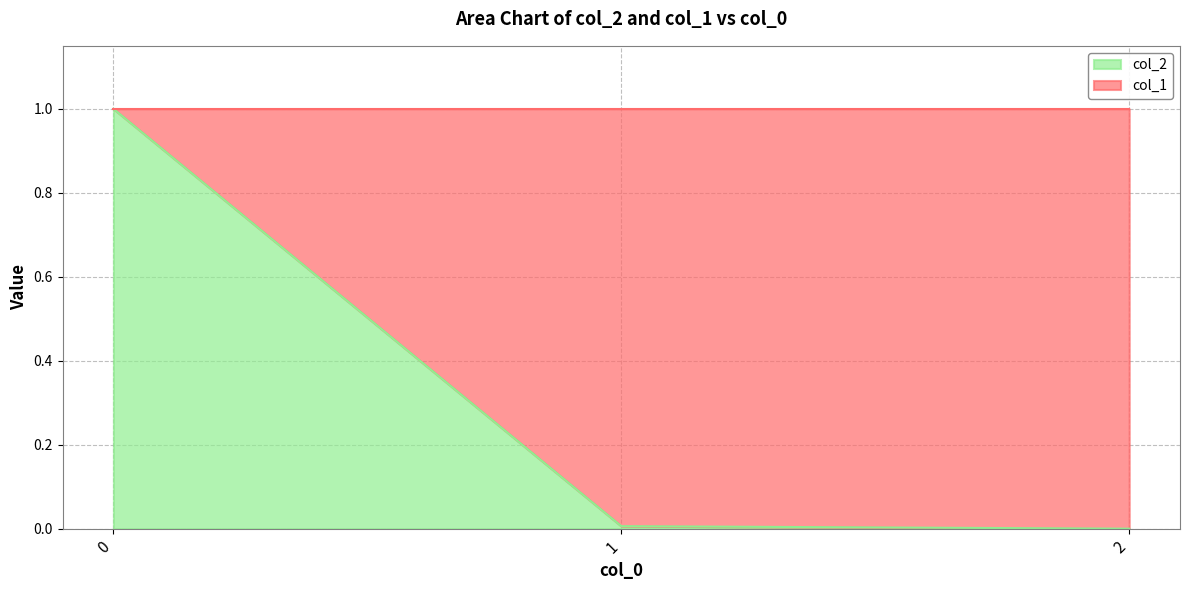

The value at 2 is 0.0. True or false?

True